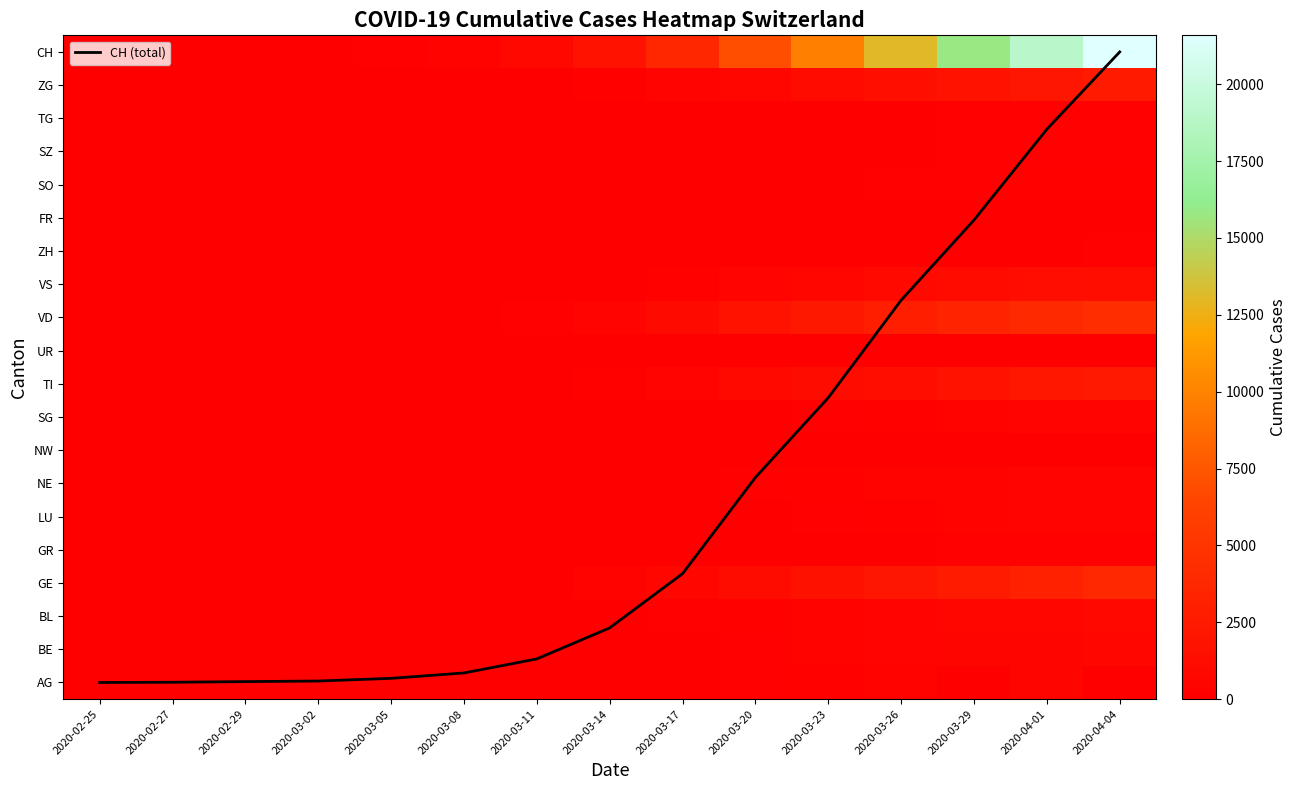

At how many categories does at least one series exceed 4256?

6